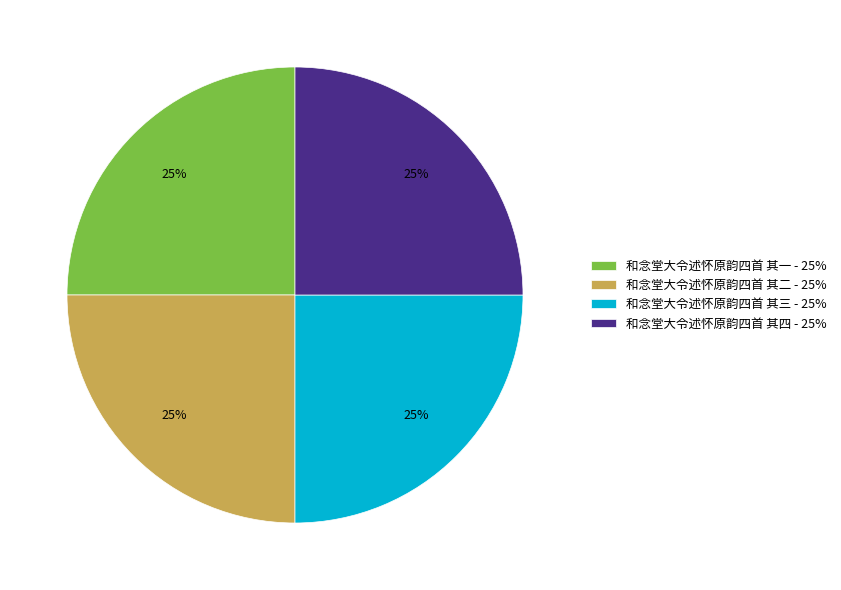

The 和念堂大令述怀原韵四首 其一 - 25% slice represents 38% of the pie. True or false?

False